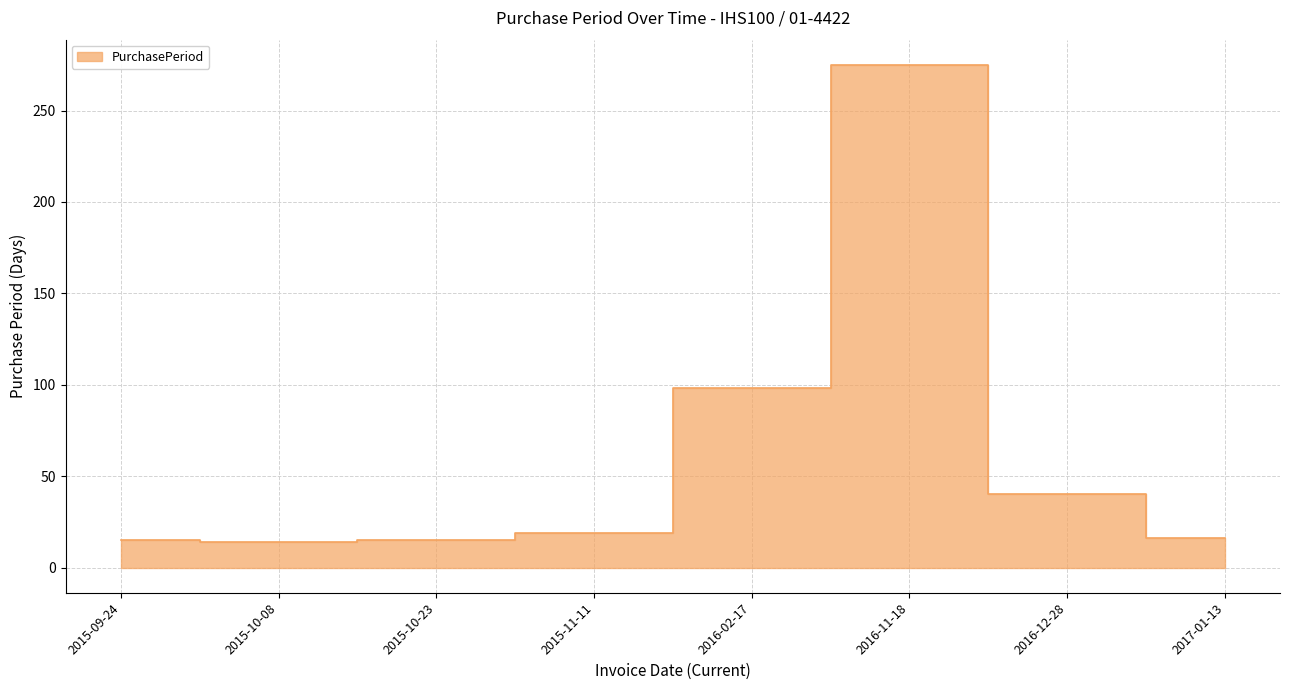

What is the change in value from 2015-10-08 to 2016-12-28?

+26